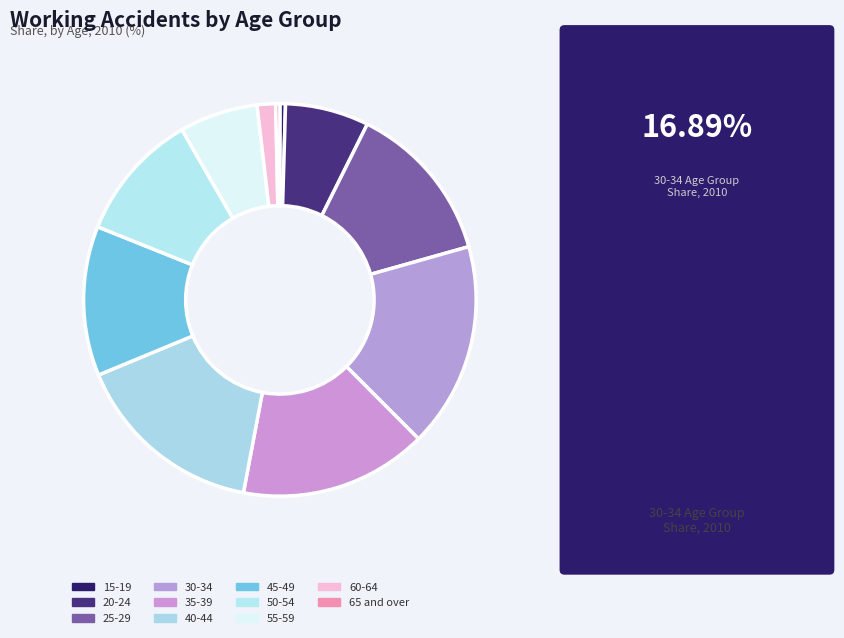

Is there any slice that represents more than half of the pie?

No